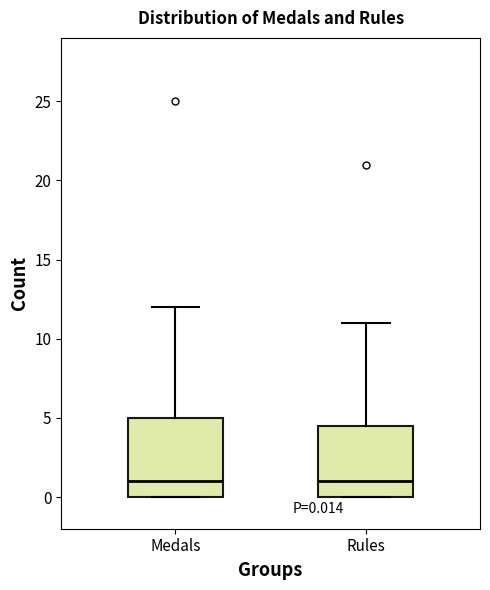

Which box is the tallest, from its lower edge to its upper edge?

Medals